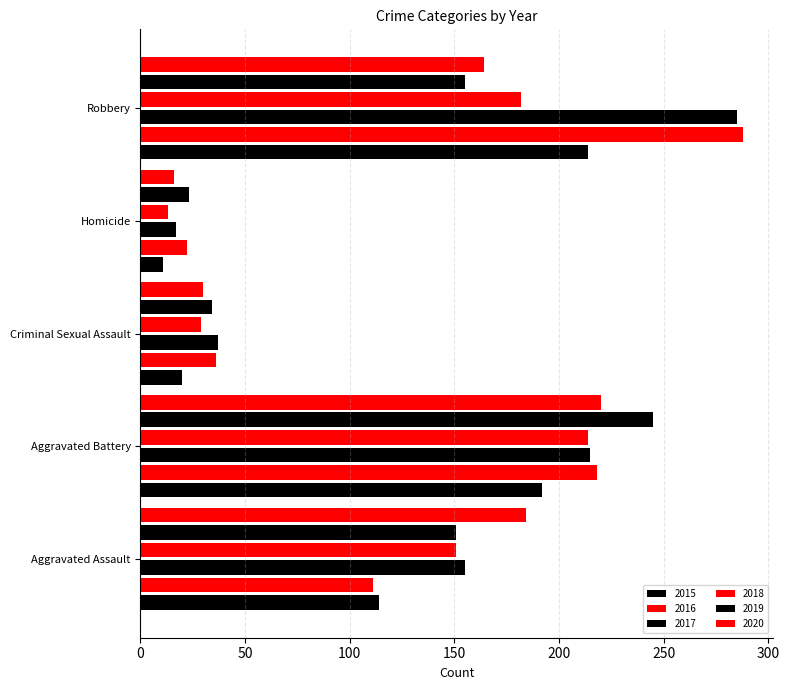

At which label does 2018 first exceed 151?

Aggravated Battery